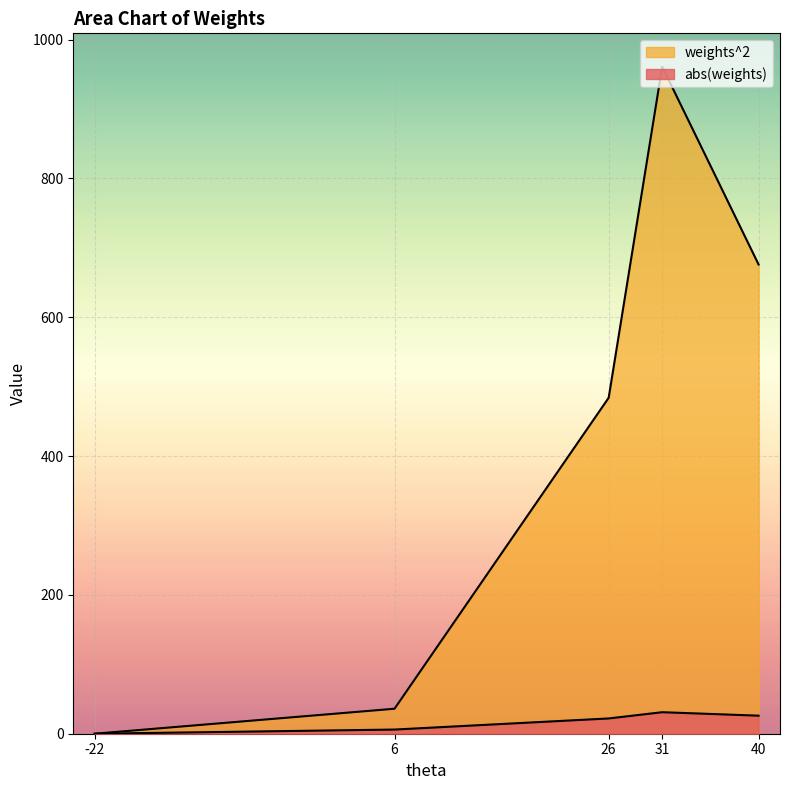

True or false: weights^2 has more than 1 interior local peaks.

False